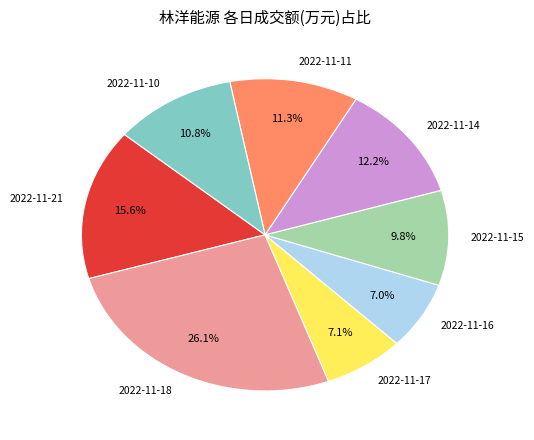

Between 2022-11-21 and 2022-11-15, which is larger?

2022-11-21